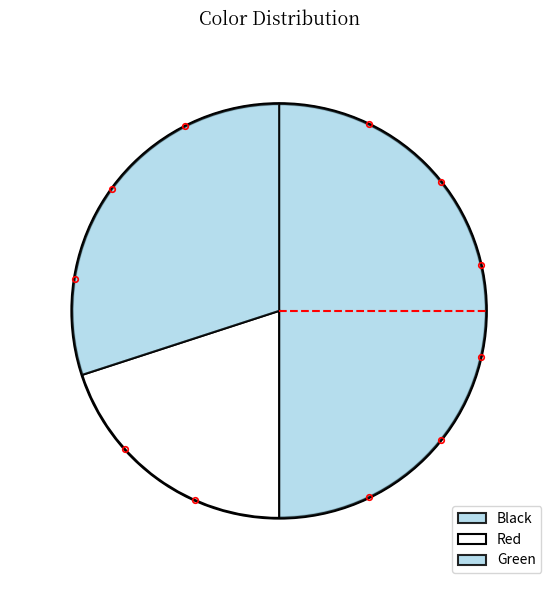

What percentage is the Red slice, to the nearest percent?

20%